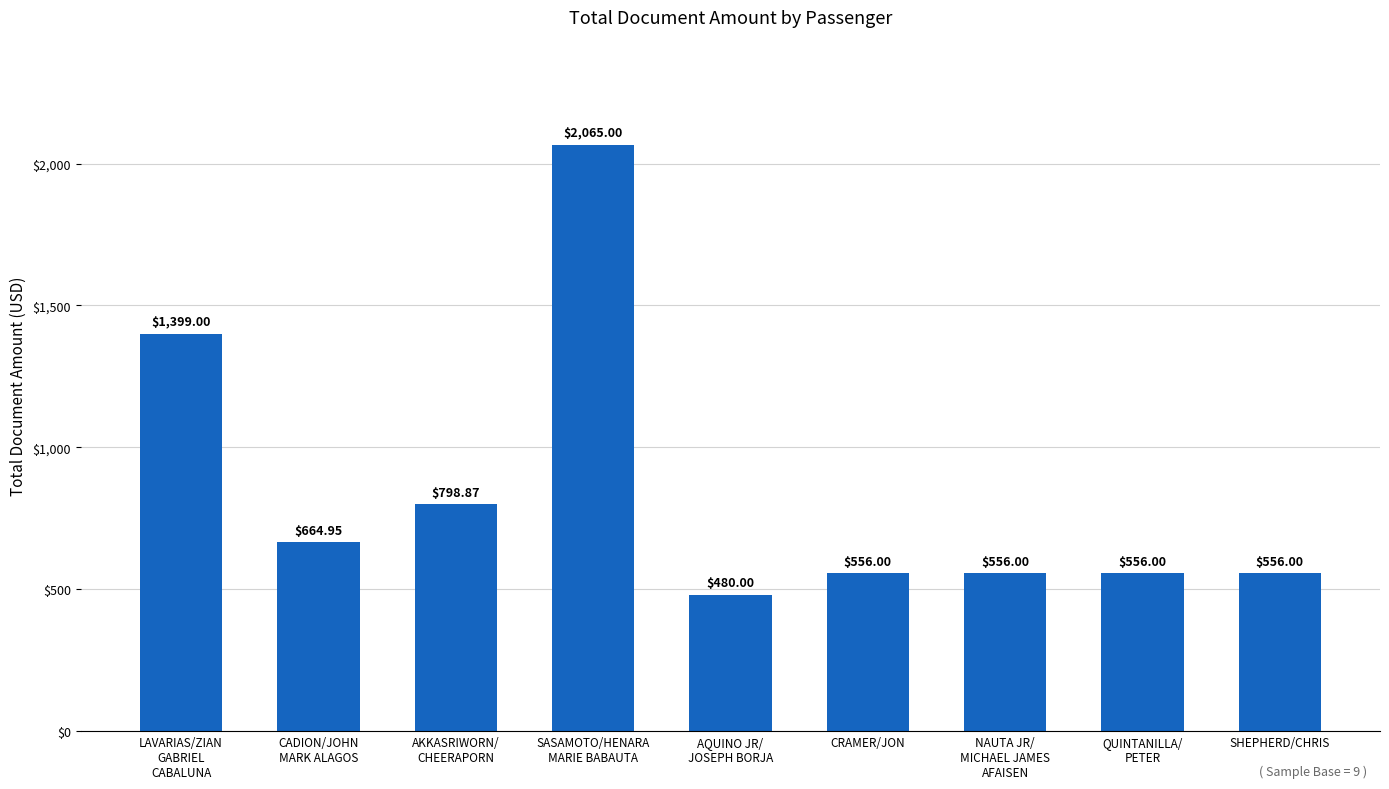

What is the sum of all values?

7631.8